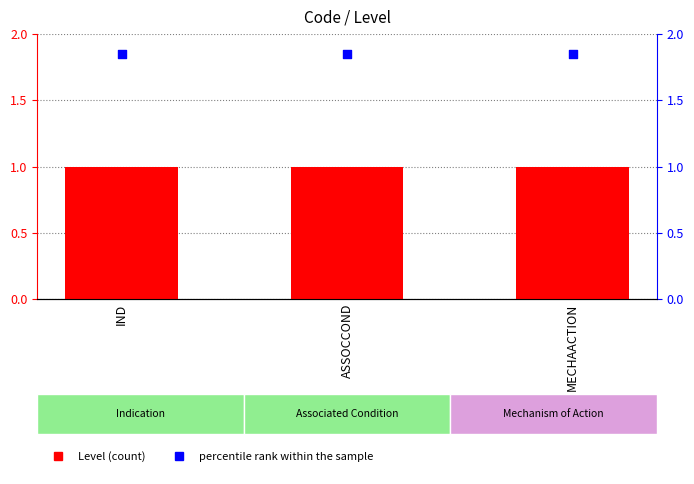

At which category is the sum across all series the highest?

IND